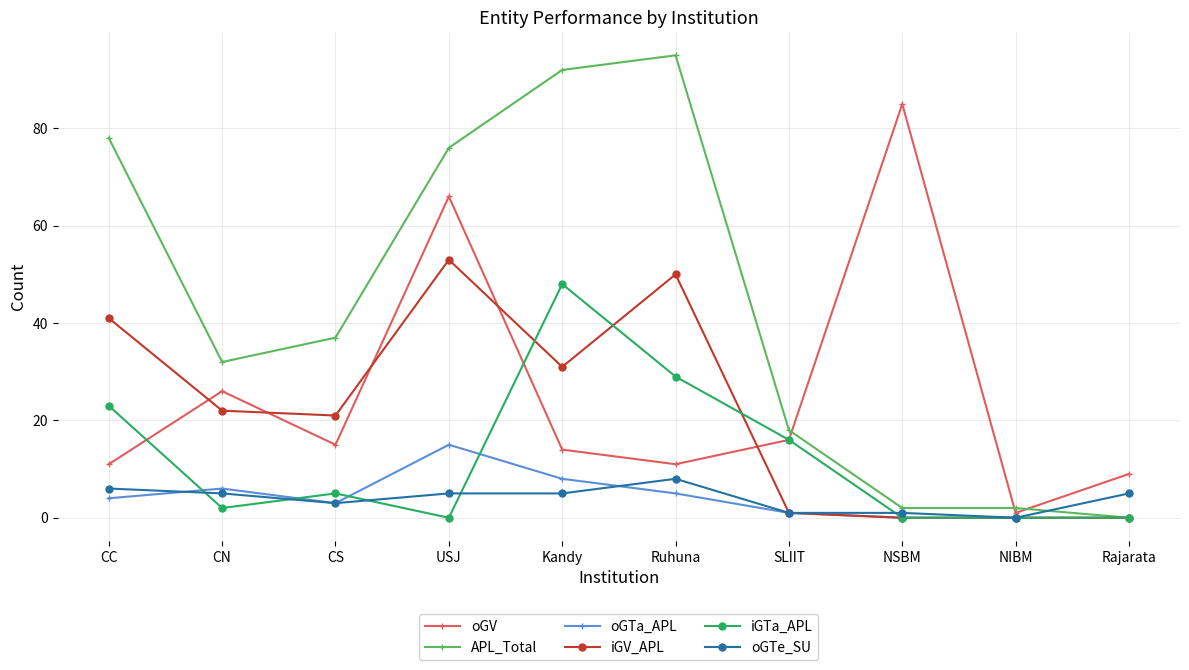

Count the number of categories in the chart.

10